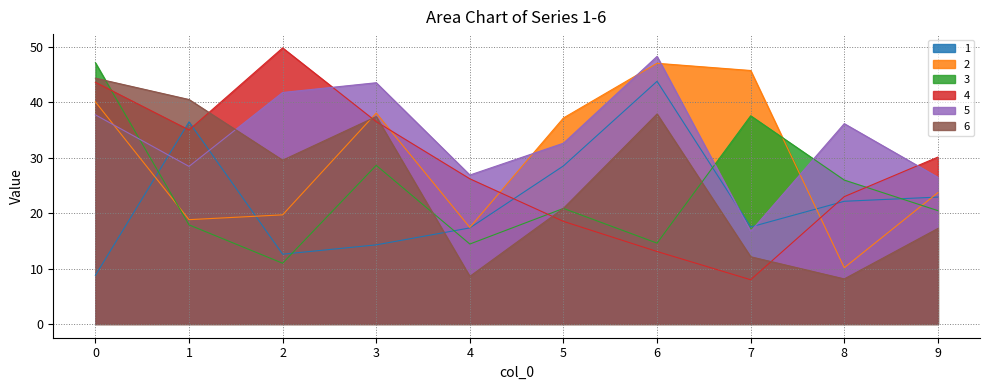

The 1 series shows 12.6 at 2. True or false?

True